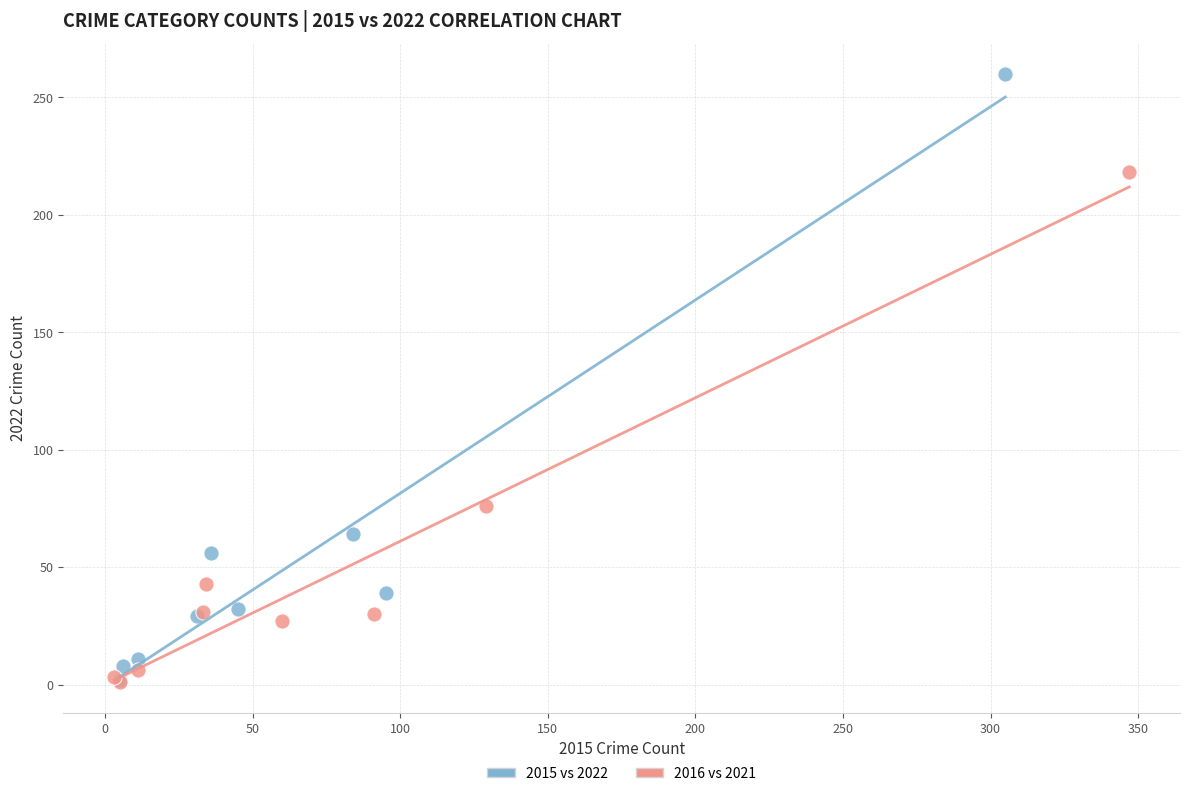

Which series has the largest Y range (max minus min)?

2015 vs 2022